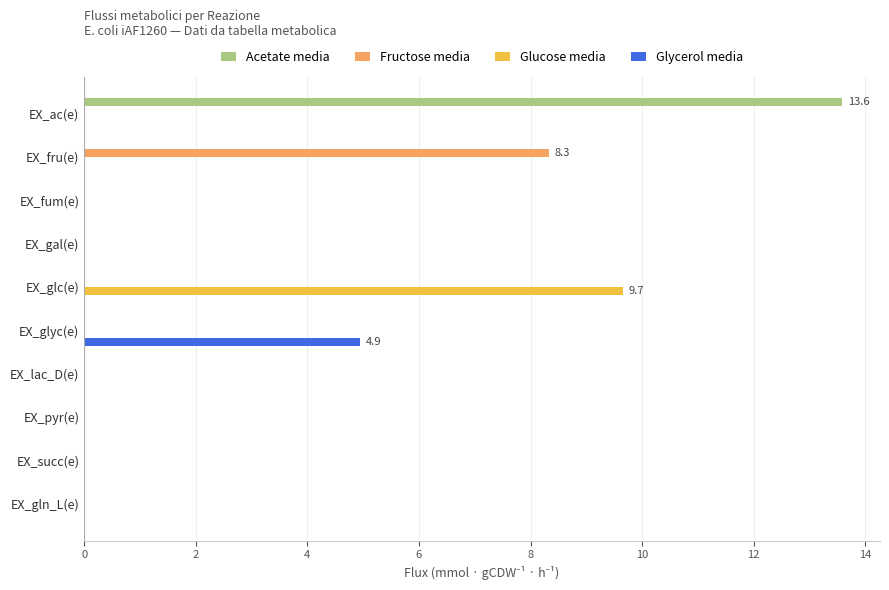

Which series has the largest total across all categories?

Acetate media